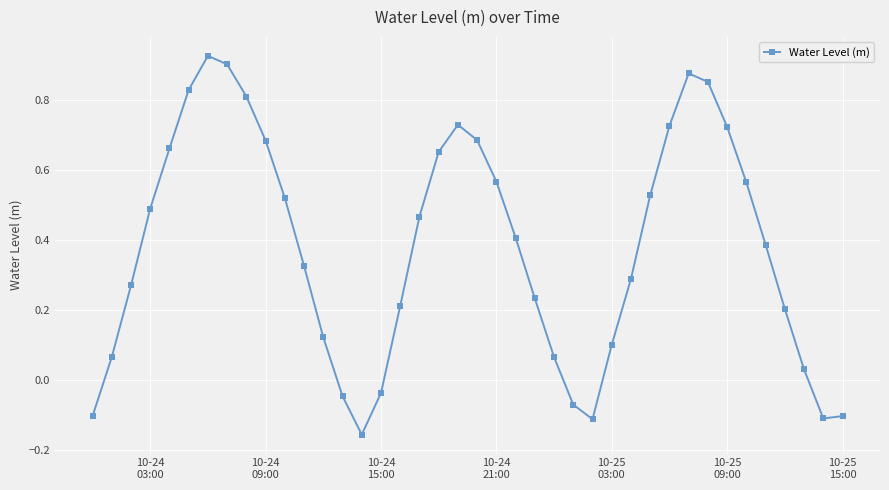

Is this an area chart (filled region under the line)?

No